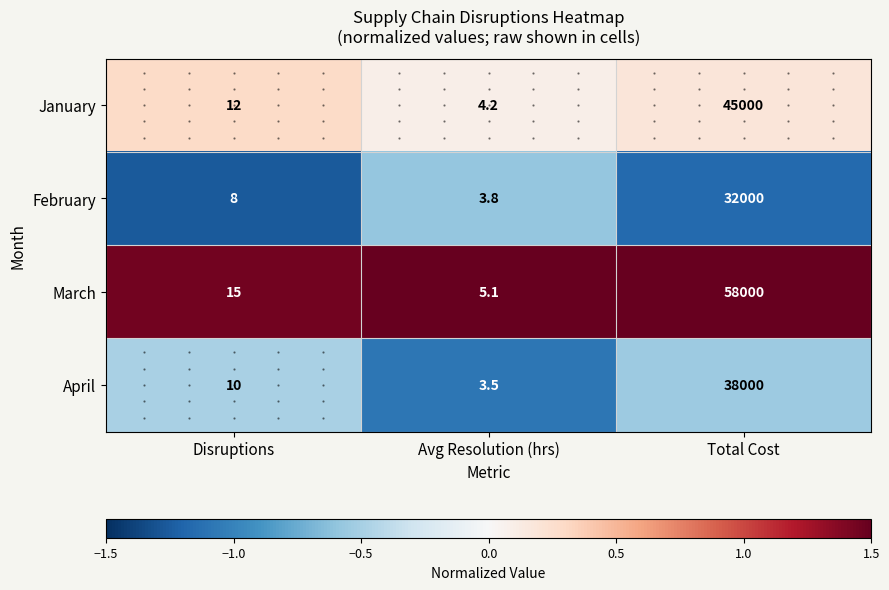

What is the maximum value shown in the chart?

58000.0